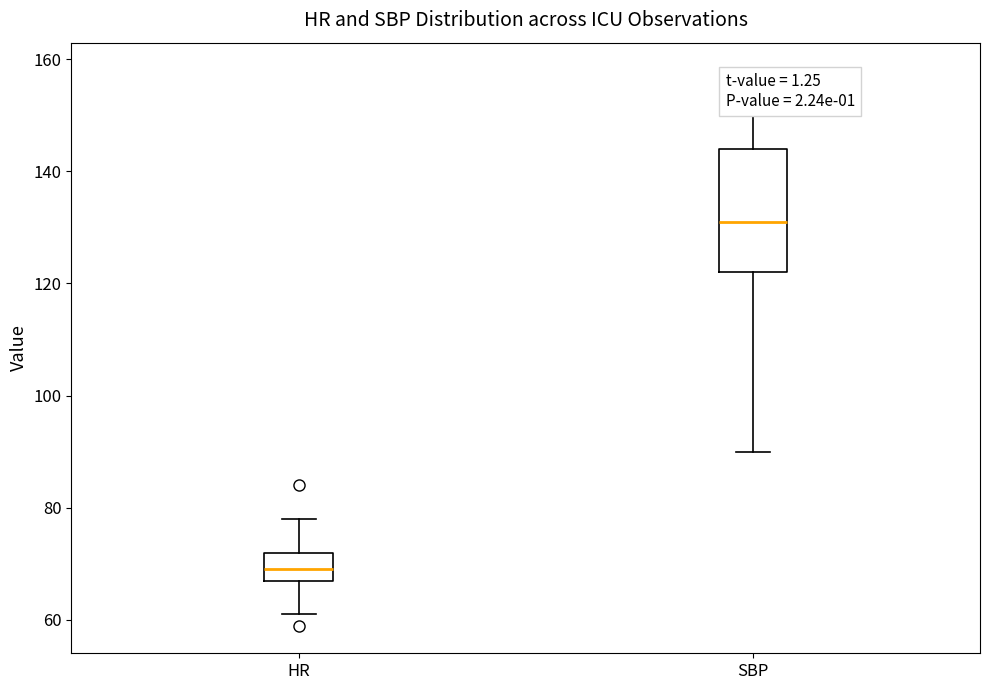

Where does the median line of the box for HR sit on the y-axis? The values are not printed on the chart, so give them approximately, as read against the axis.

70